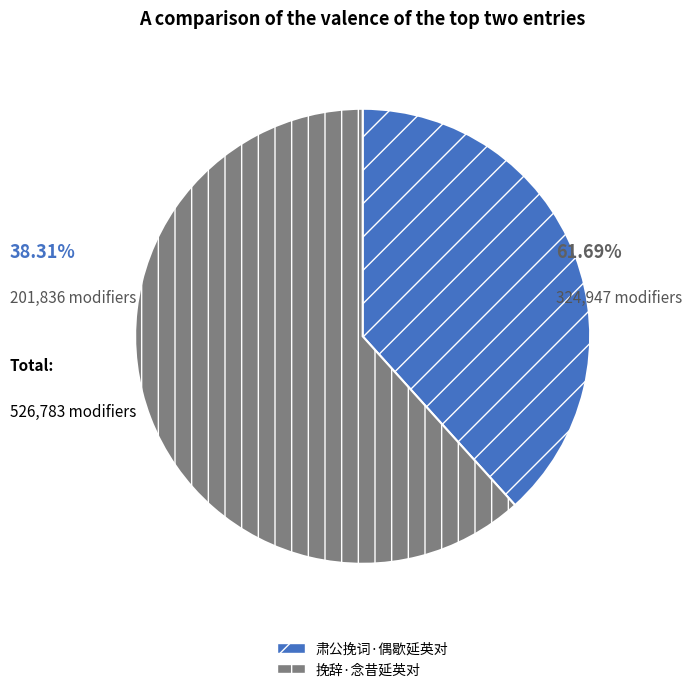

Approximately how many times larger is the value at 肃公挽词·偶歇延英对 compared to 挽辞·念昔延英对?

0.6